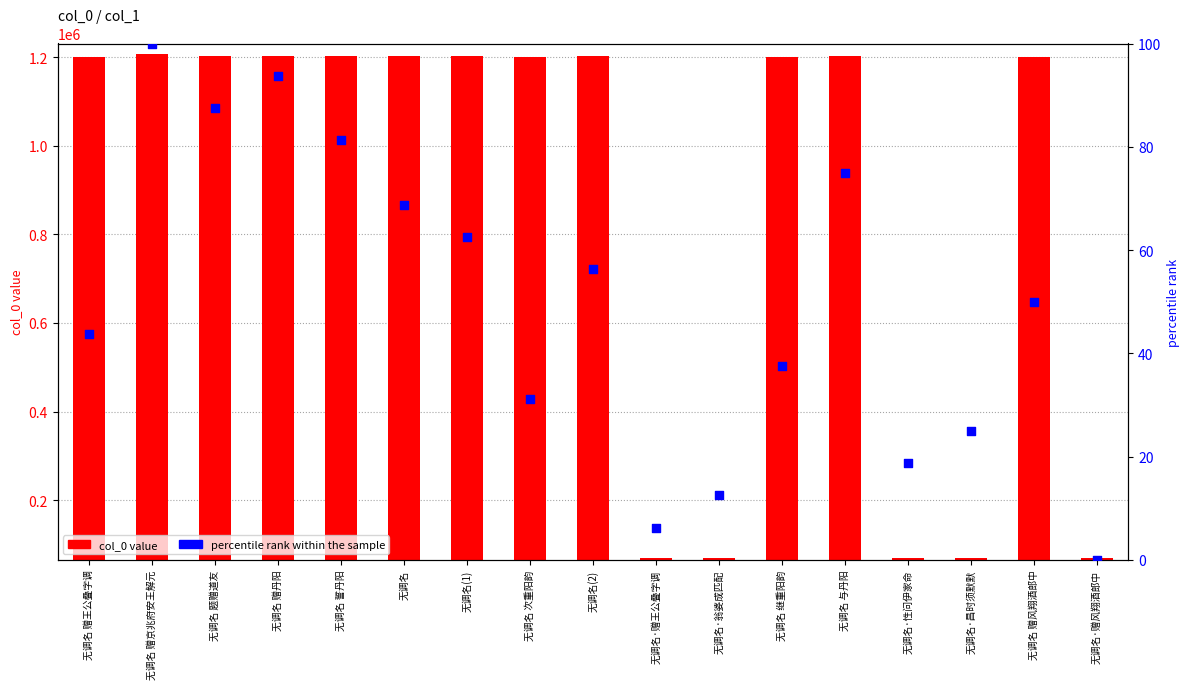

At which category is the sum across all series the highest?

无调名 赠京兆府安王解元